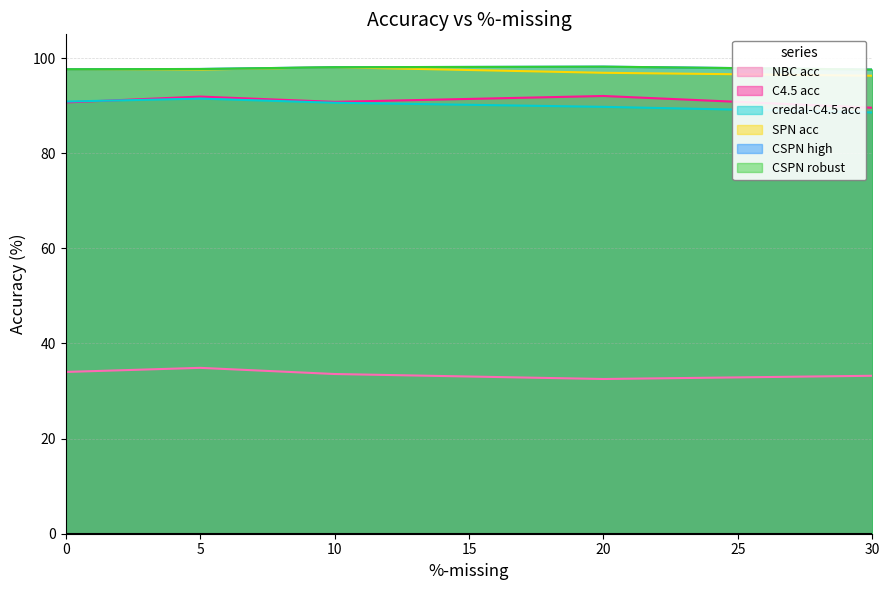

True or false: C4.5 acc and CSPN robust intersect in this chart.

False